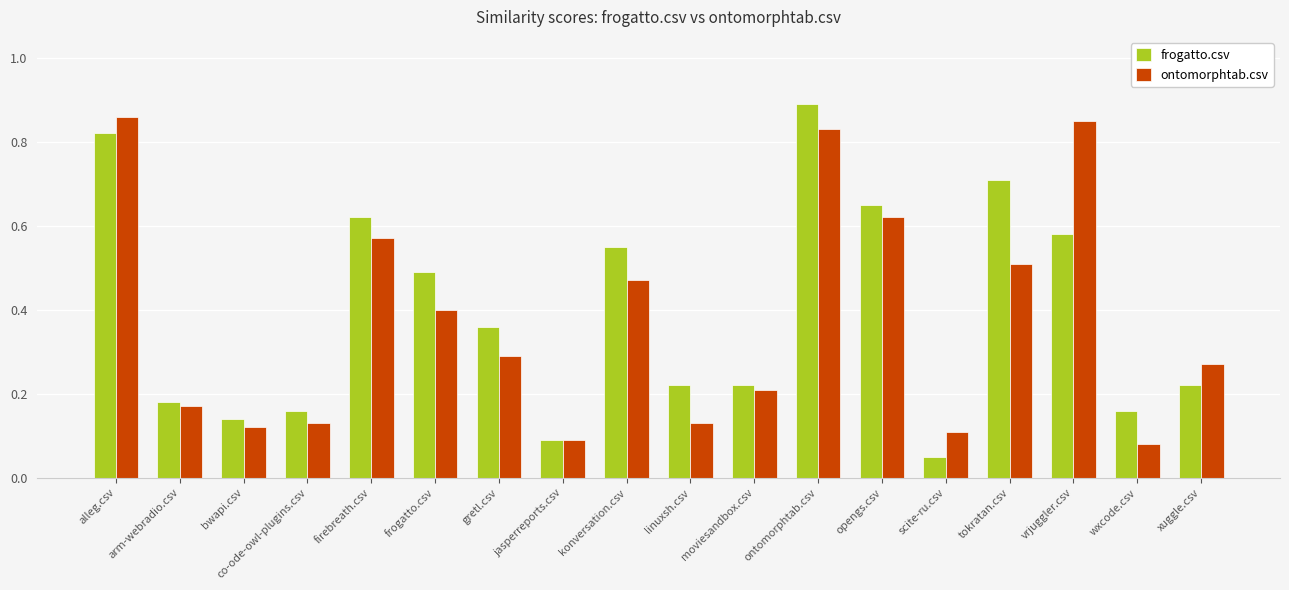

What is the sum of the ontomorphtab.csv values at linuxsh.csv and vrjuggler.csv?

1.0